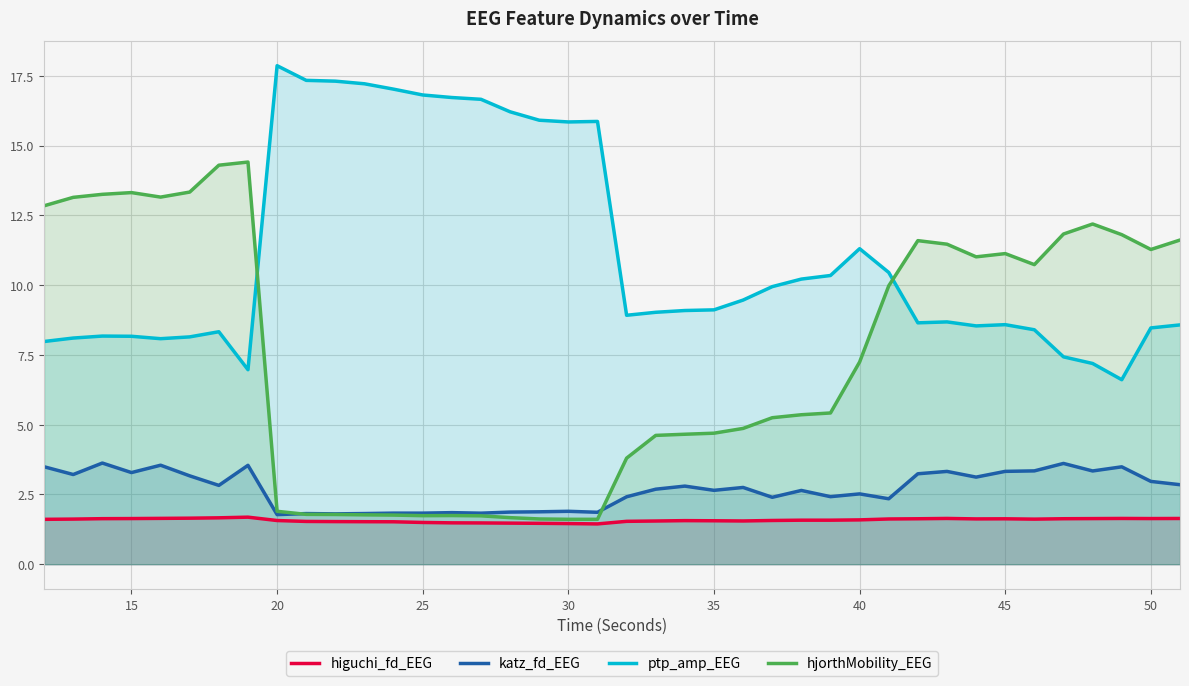

Is it true that higuchi_fd_EEG equals 2.8 at 20?

False